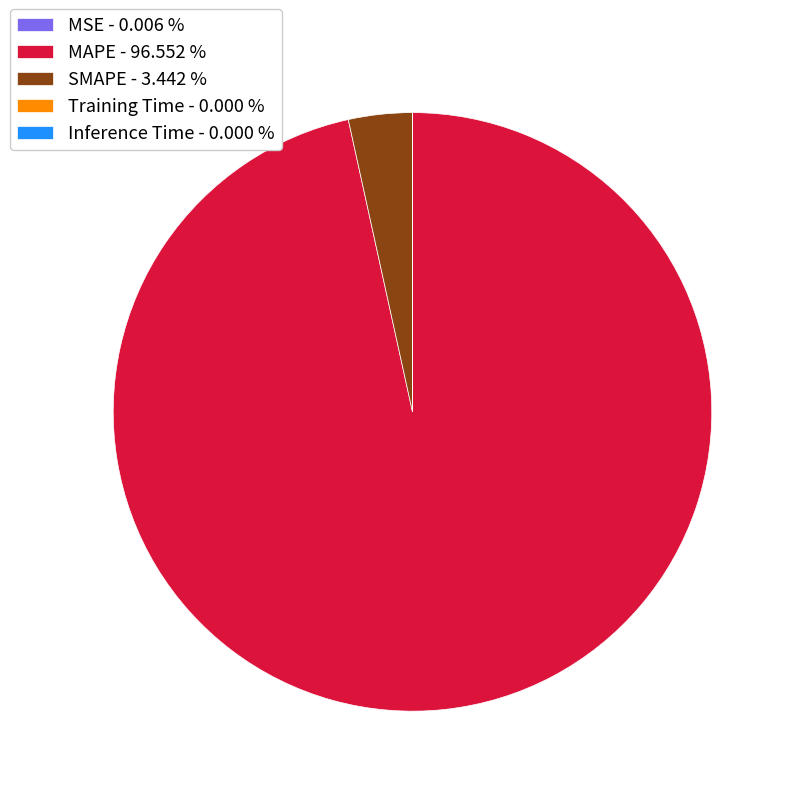

Does SMAPE - 3.442 % account for over 50% of the chart?

No